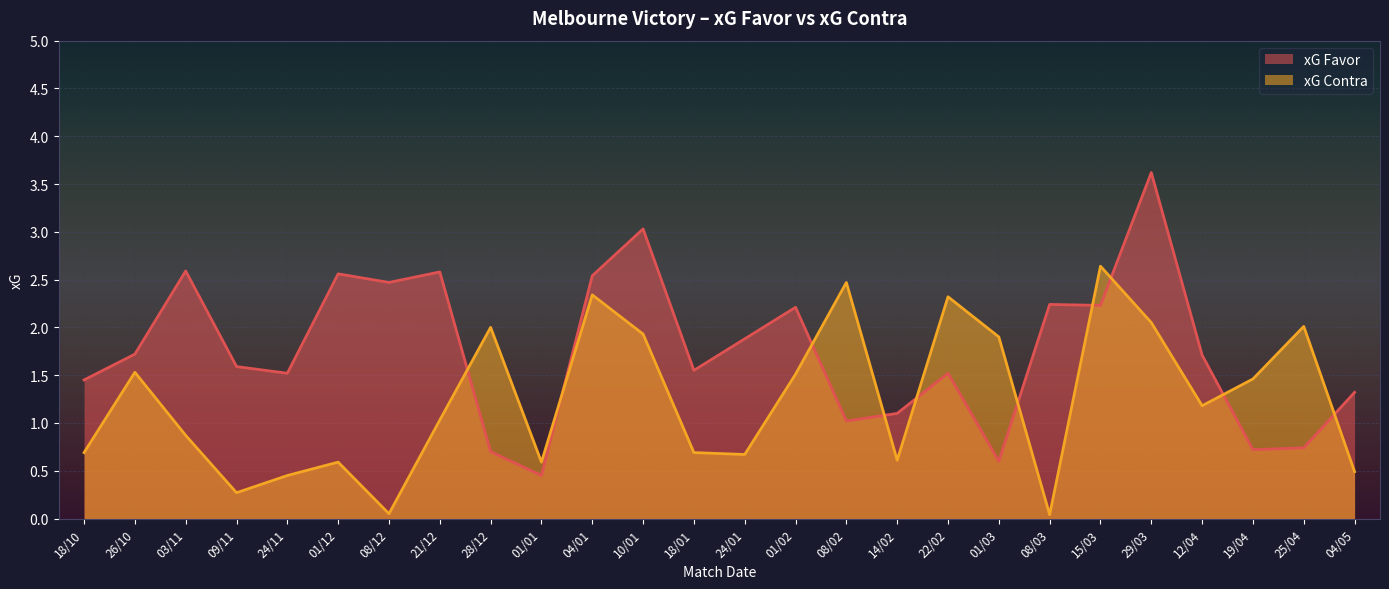

Which series has the largest total across all categories?

xG Favor